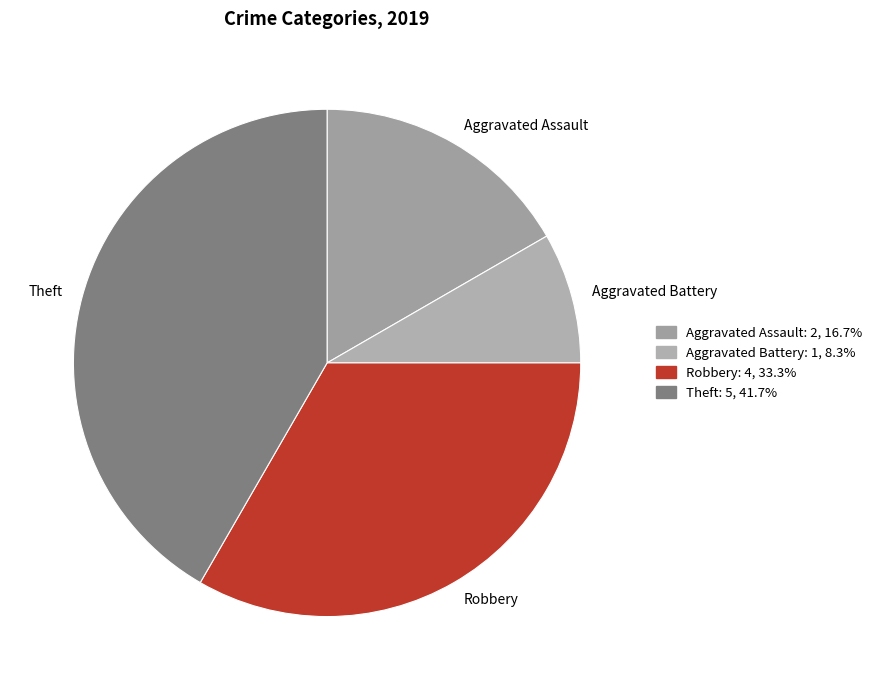

Rank the categories by value from highest to lowest.

Theft, Robbery, Aggravated Assault, Aggravated Battery